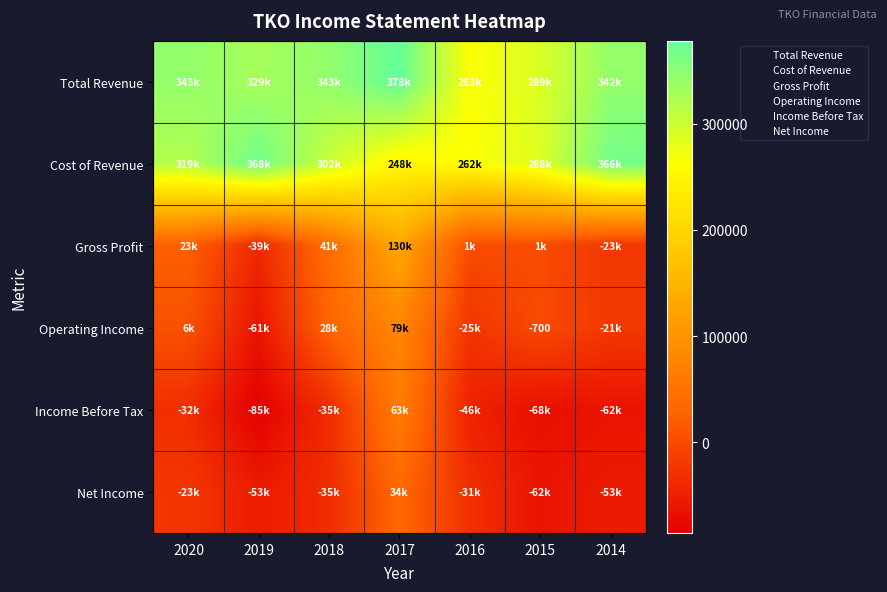

How many data points does each series have?

7